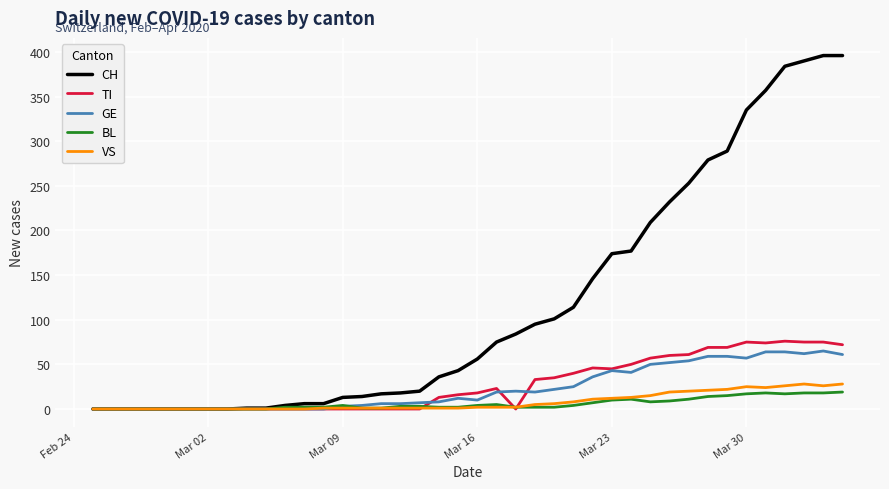

Which series has the largest total across all categories?

CH